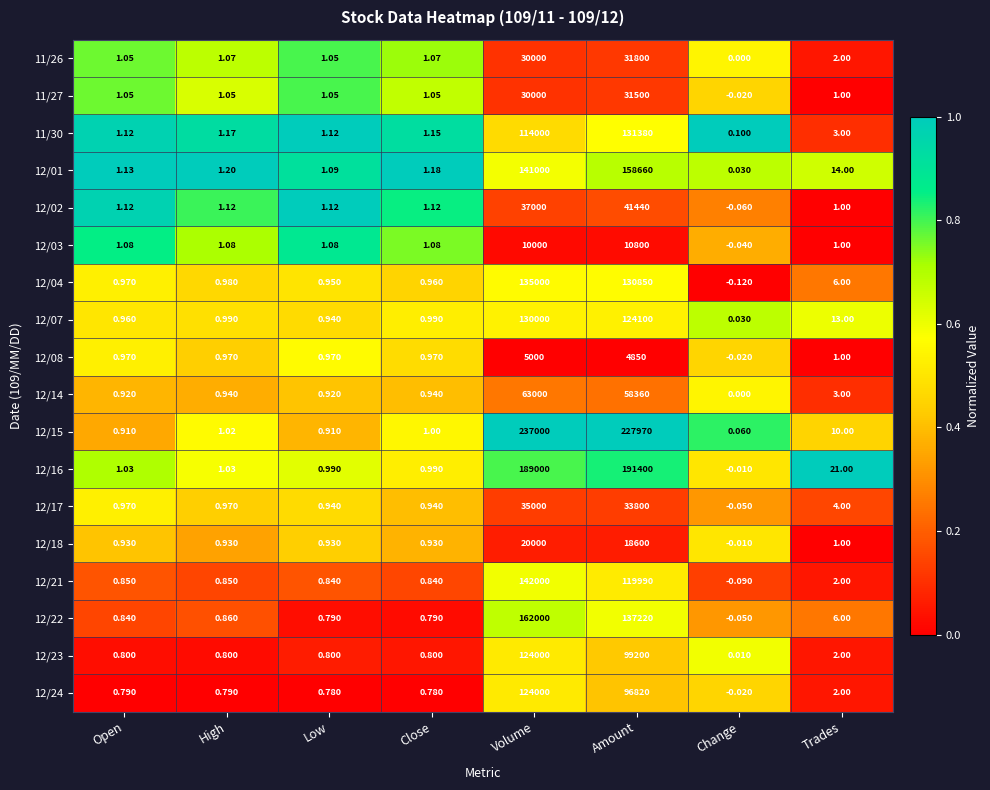

Where is 12/16 nearest to the value 95699?

Volume